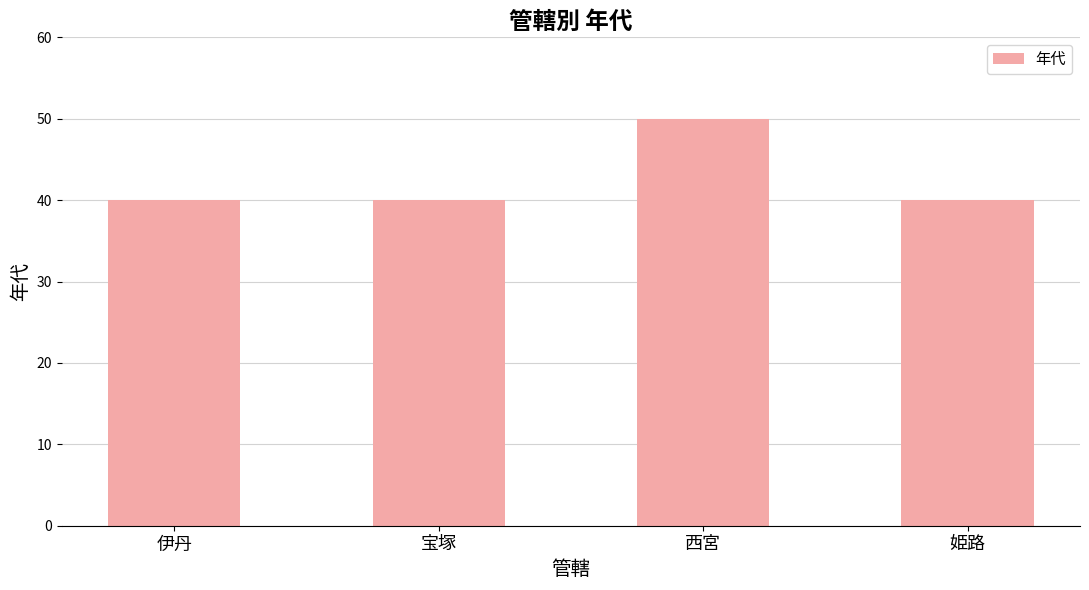

What is the label of the 3rd bar from the right?

宝塚